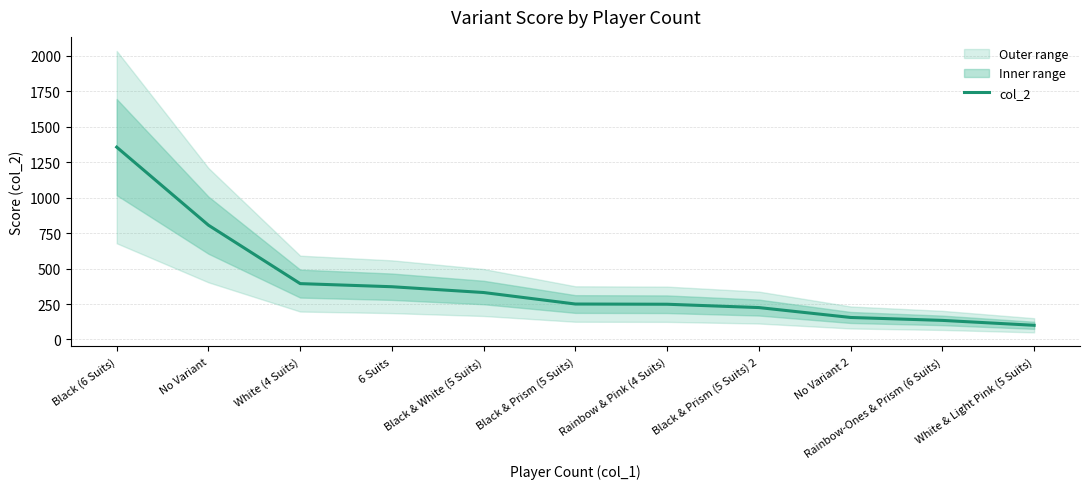

Reading left to right, what are all the values shown in this chart?

Black (6 Suits)=1356.4	No Variant=806.0	White (4 Suits)=393.9	6 Suits=372.0	Black & White (5 Suits)=331.1	Black & Prism (5 Suits)=250.0	Rainbow & Pink (4 Suits)=248.5	Black & Prism (5 Suits) 2=225.0	No Variant 2=155.2	Rainbow-Ones & Prism (6 Suits)=134.6	White & Light Pink (5 Suits)=100.0